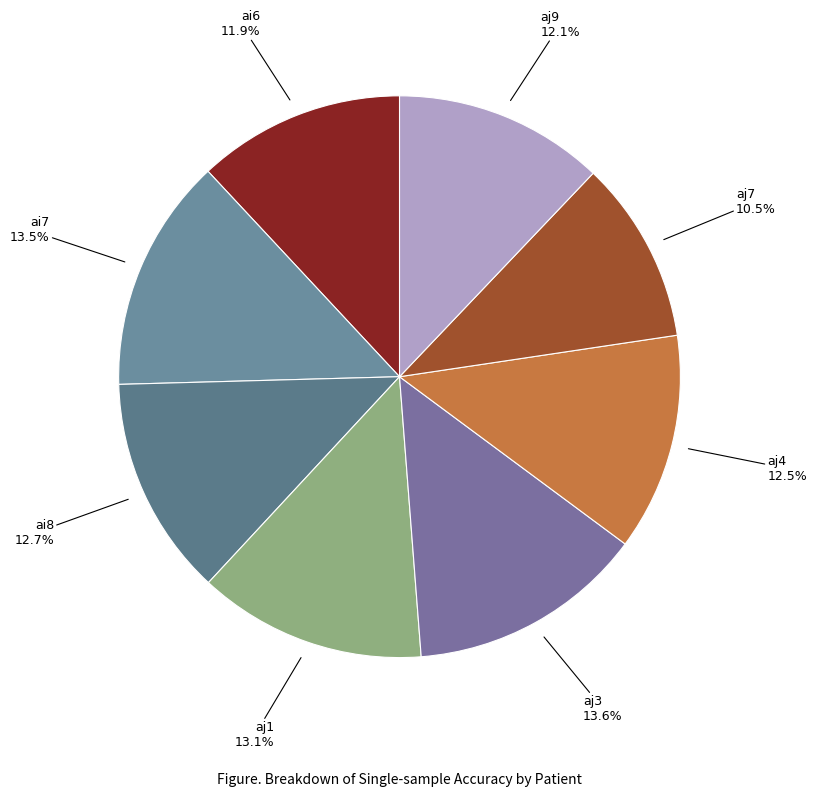

What is the smallest slice in the pie chart?

aj7